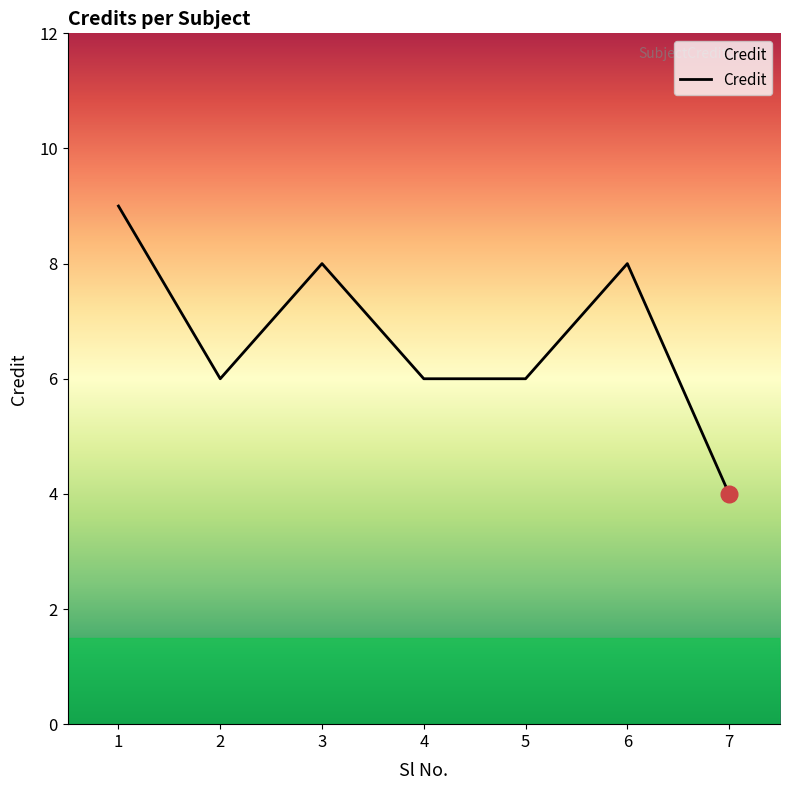

Reading right to left, list all the values displayed in this chart.

7=4	6=8	5=6	4=6	3=8	2=6	1=9